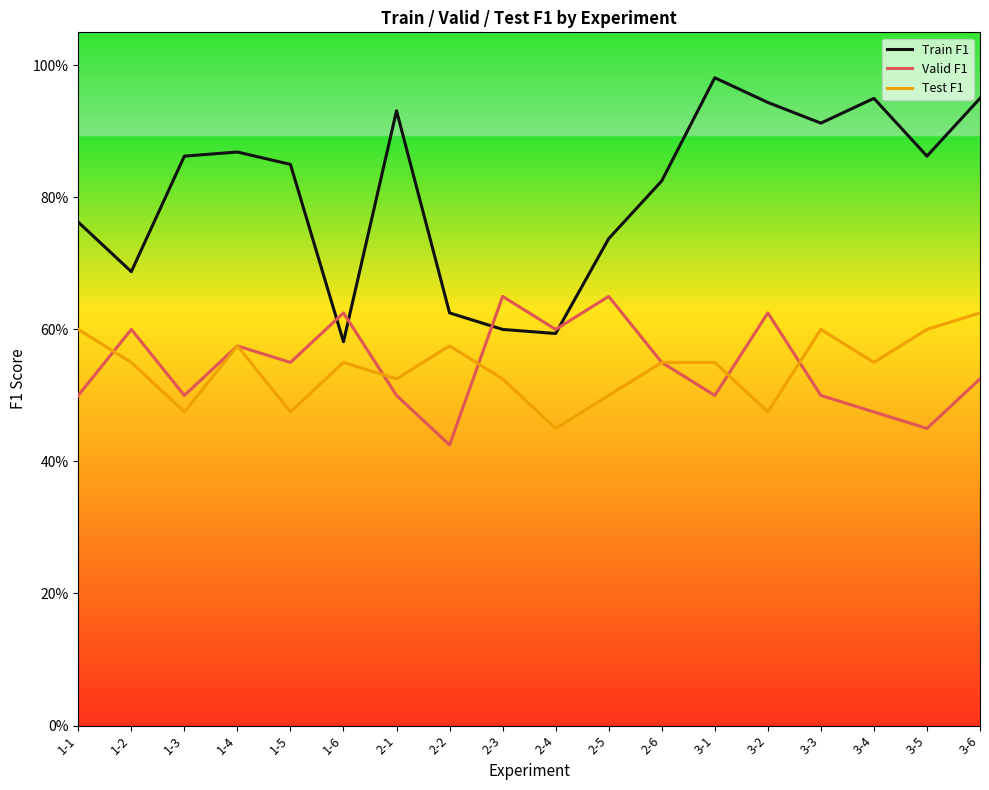

At which label is Valid F1 closest to 0?

2-2